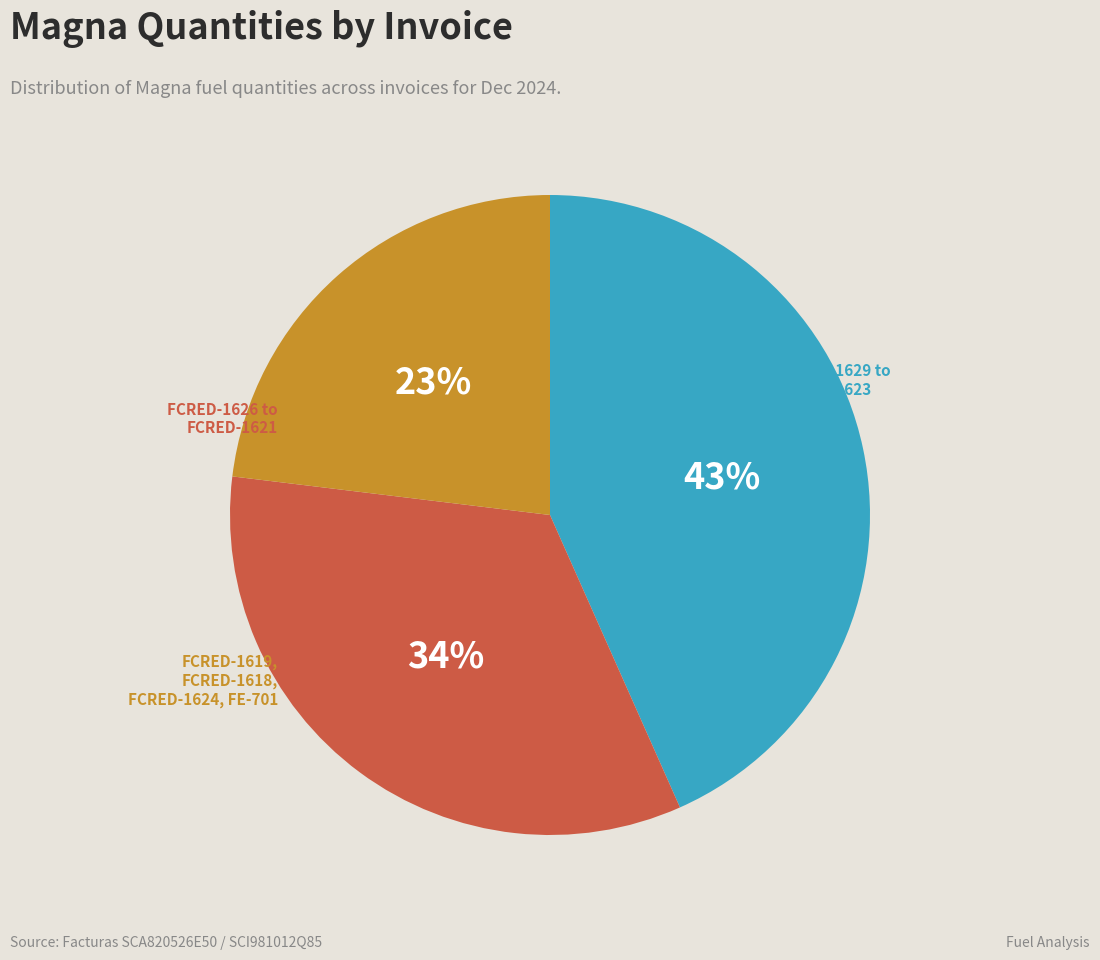

Is there a majority slice in this chart?

No